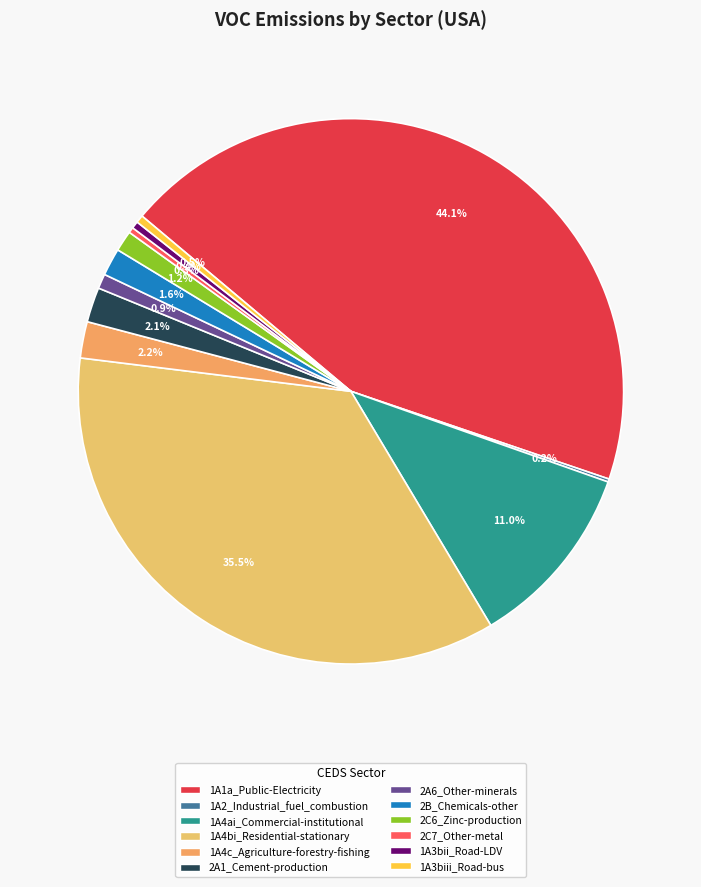

Which category has the biggest portion of the pie?

1A1a_Public-Electricity